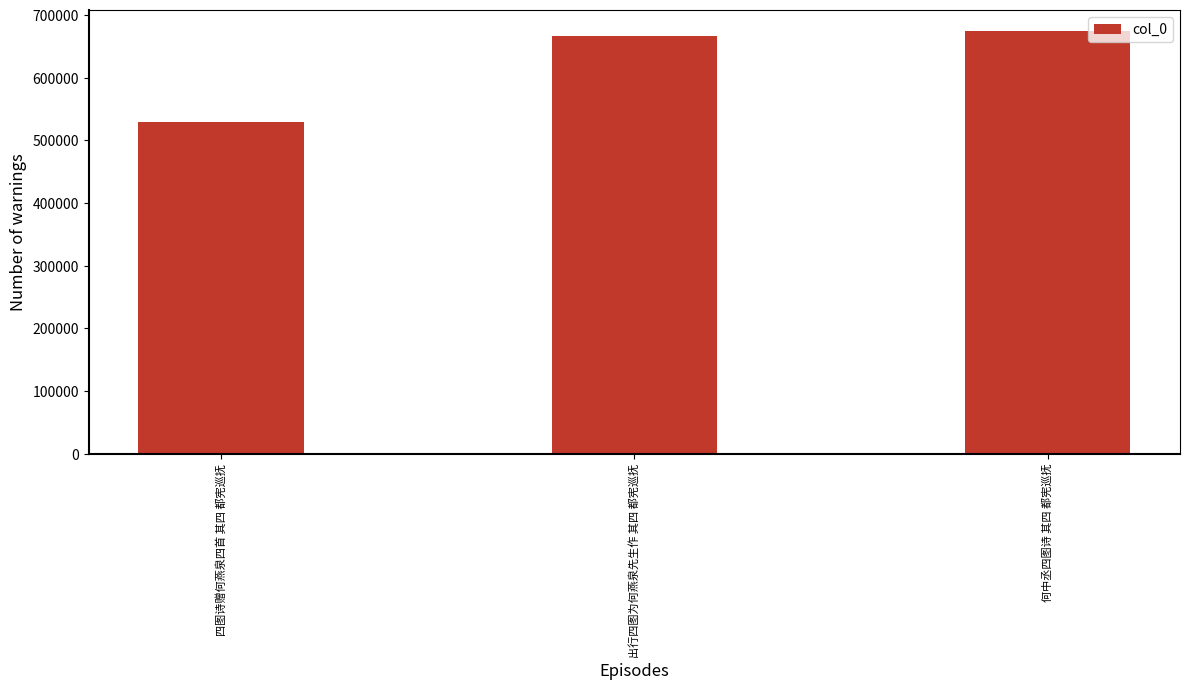

The value at 何中丞四图诗 其四 都宪巡抚 is 189260. True or false?

False